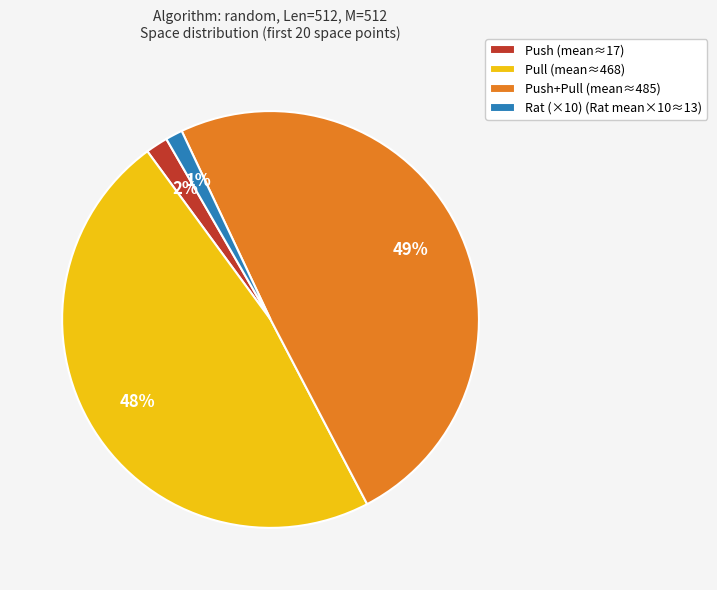

To the nearest percent, what portion does Pull (mean≈468) represent?

48%